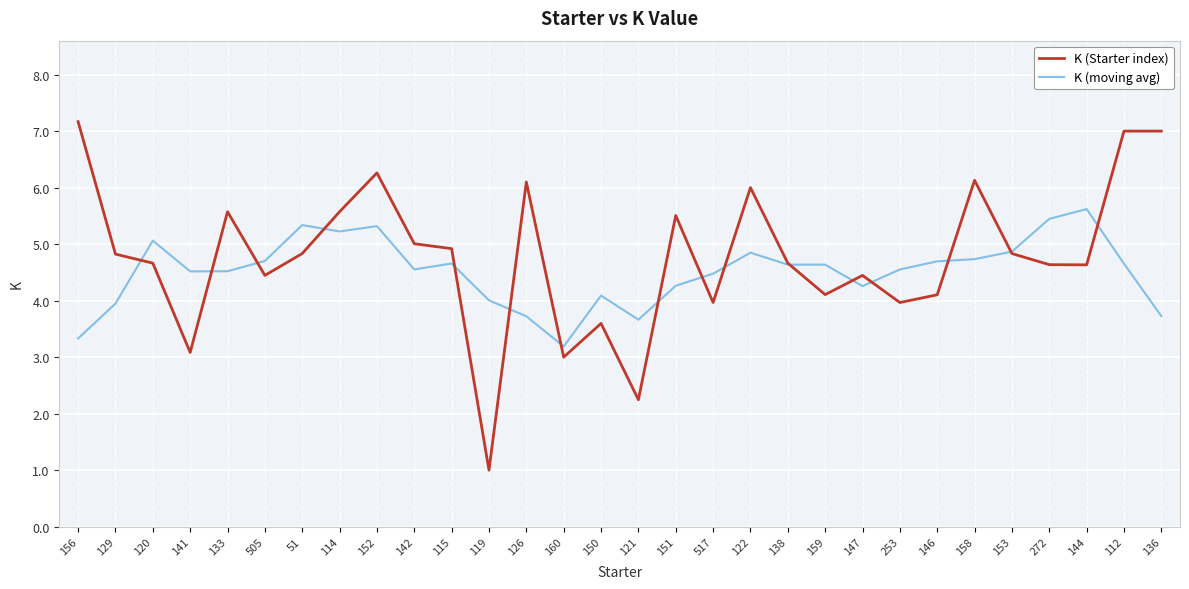

After their last crossing, which series has the higher values: K (Starter index) or K (moving avg)?

K (Starter index)